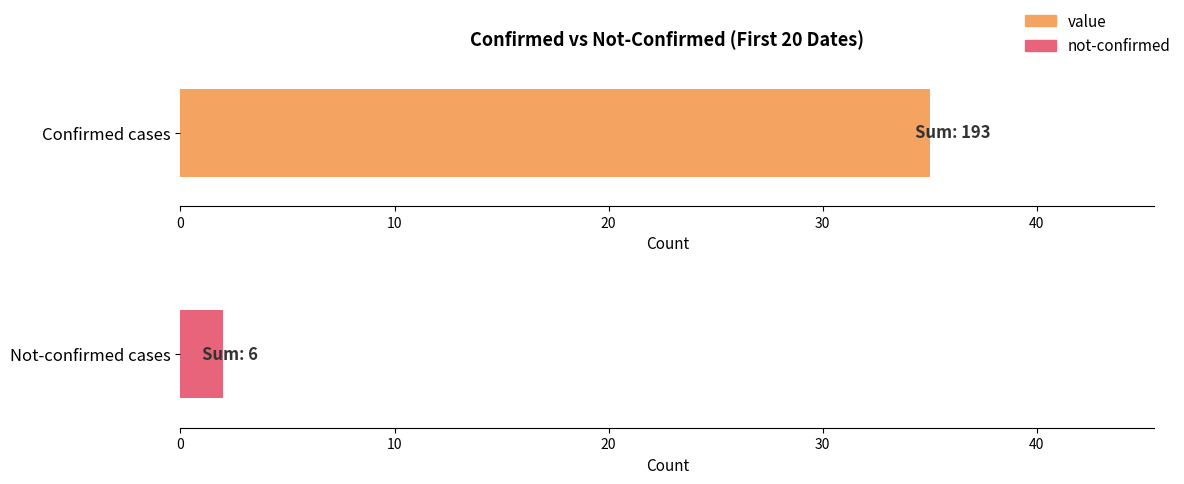

Are the bars horizontal?

Yes